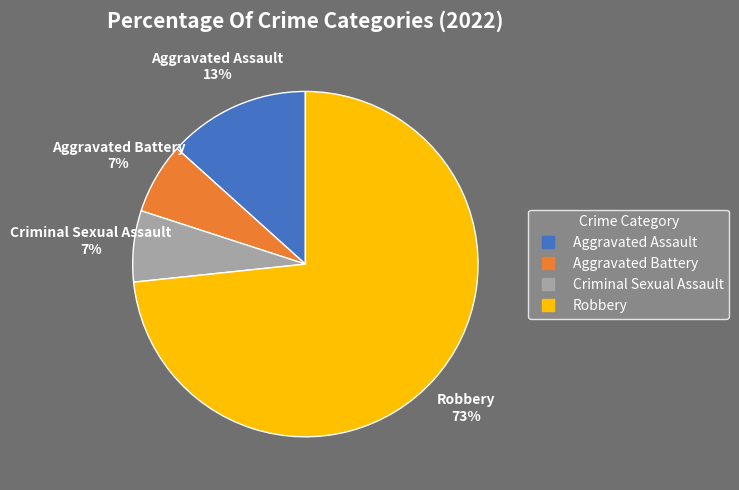

To the nearest percent, what portion does Aggravated Battery represent?

7%